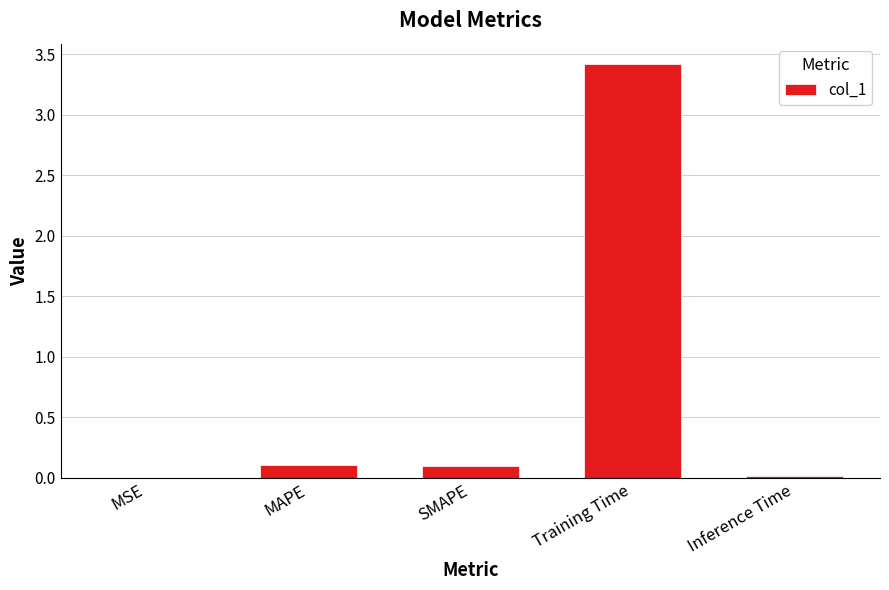

What value does the data have at MAPE?

0.1